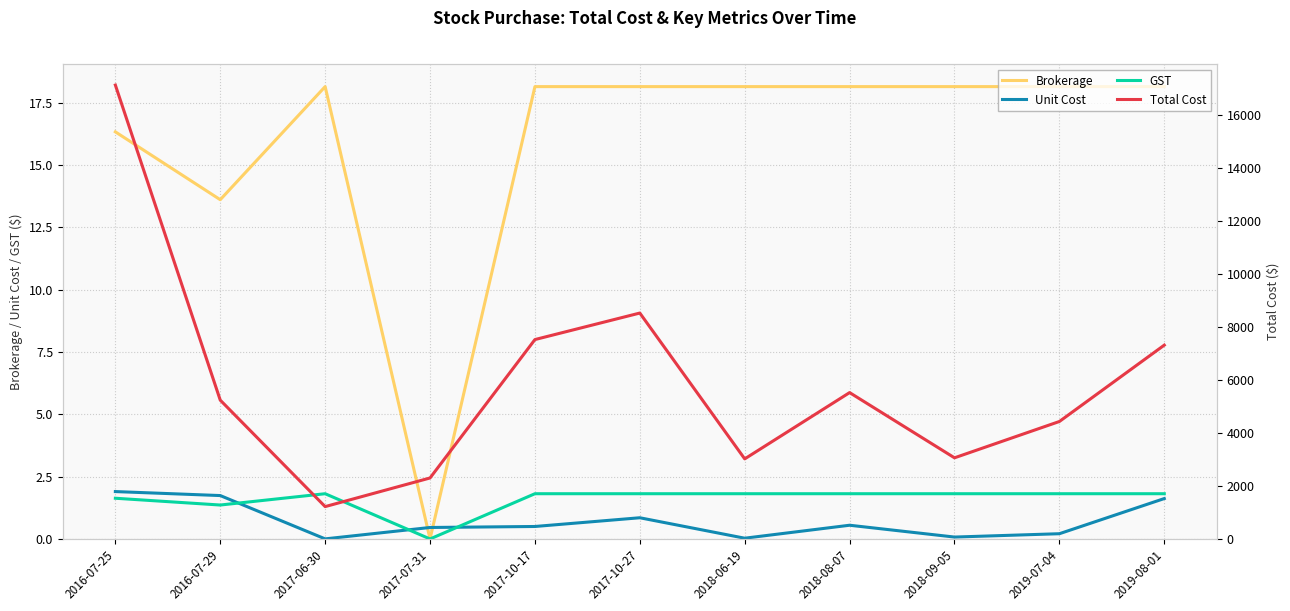

Which series has the largest range (max minus min)?

Total Cost